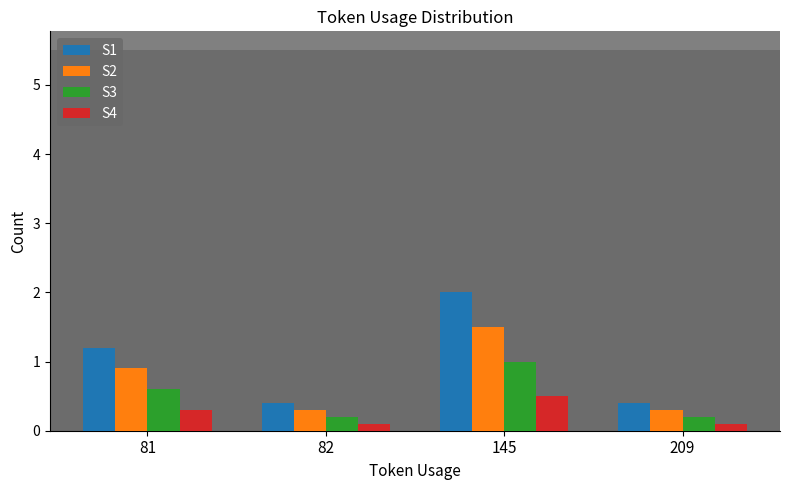

Are the bars horizontal?

No